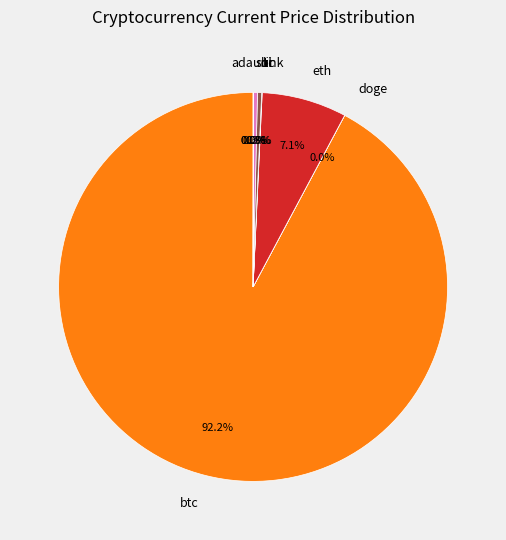

Which category has the biggest portion of the pie?

btc